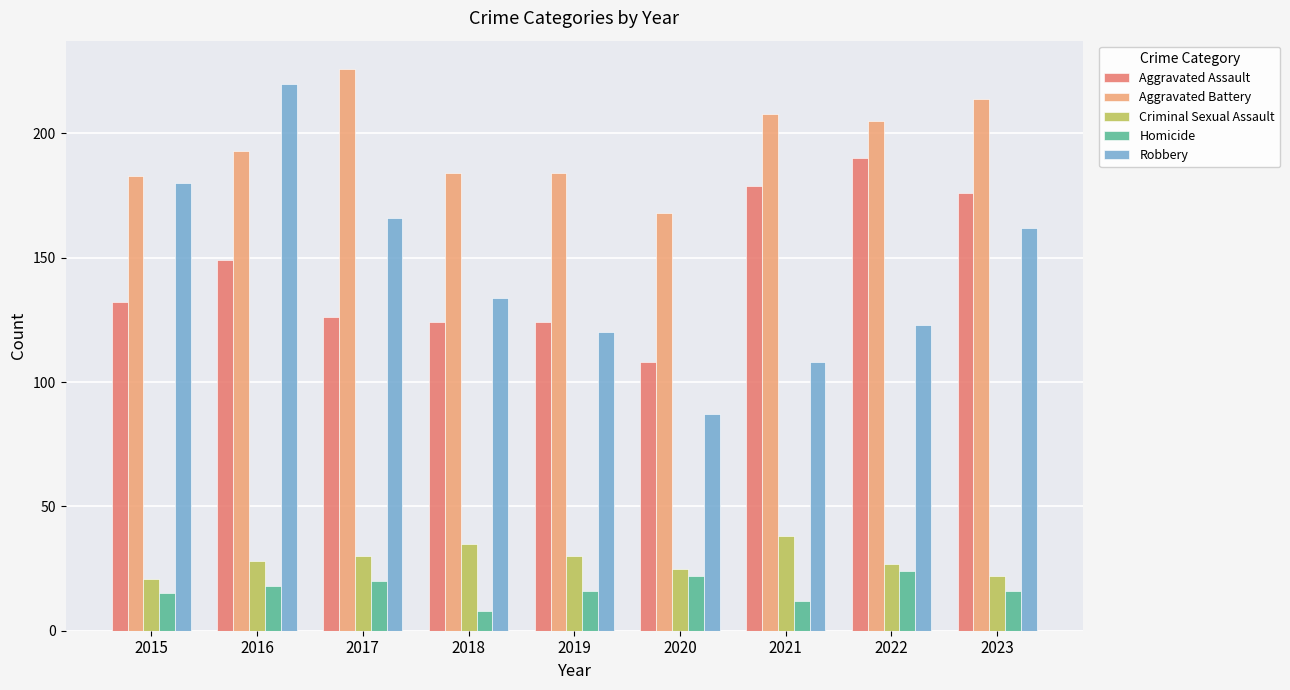

Is it true that Aggravated Assault equals 149 at 2016?

True